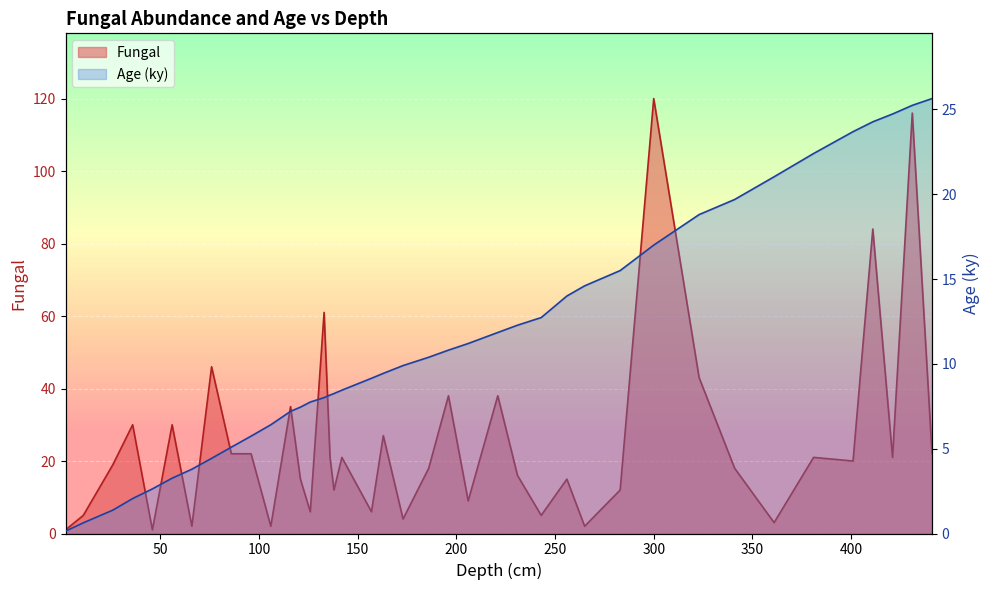

True or false: Age (ky) has a value of 3.5 at 126.

False